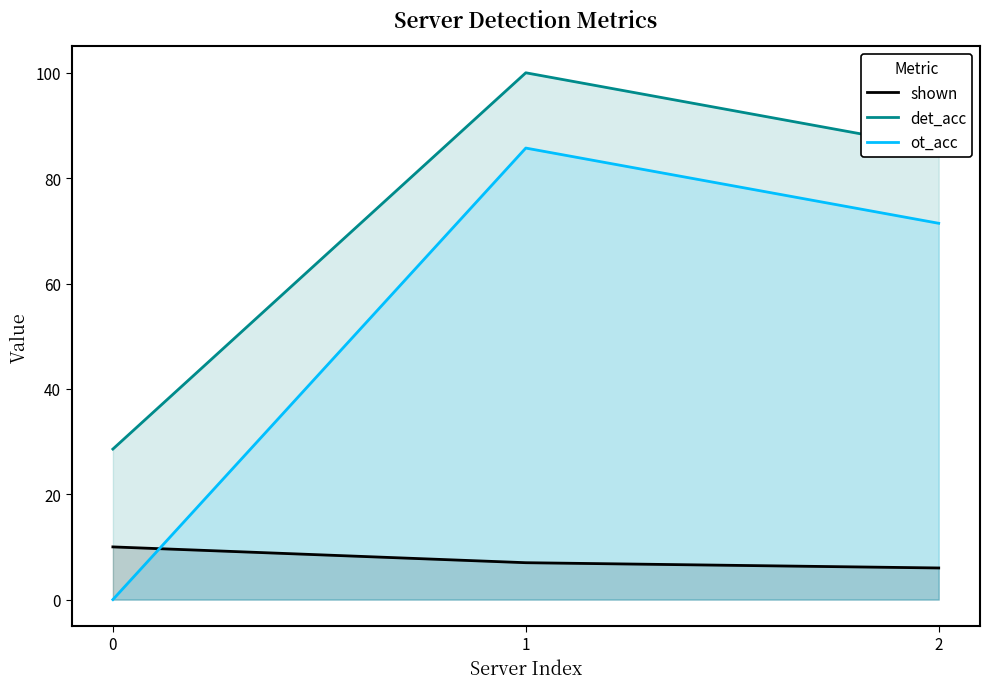

What is the approximate value of det_acc at 1?

100.0